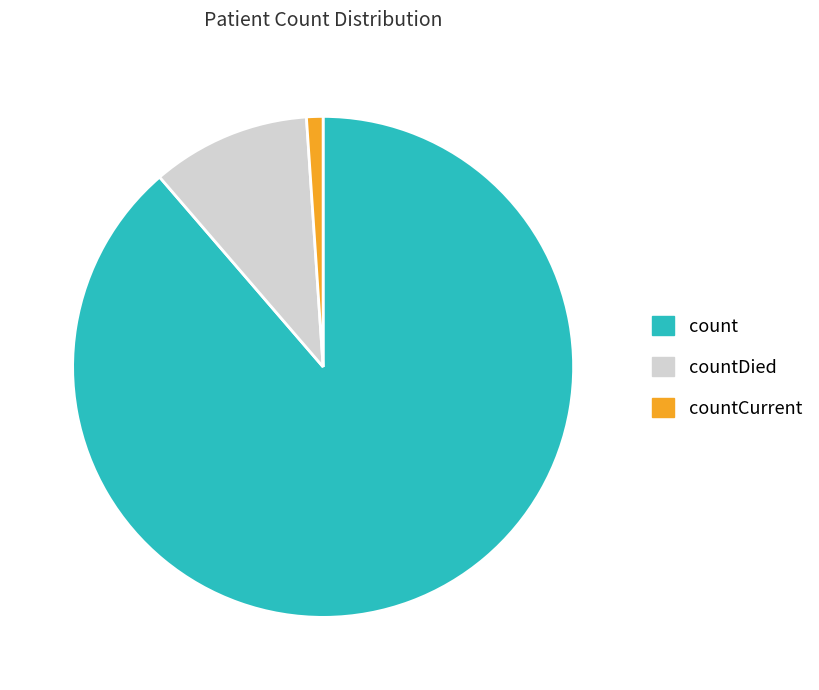

Which category has the biggest portion of the pie?

count